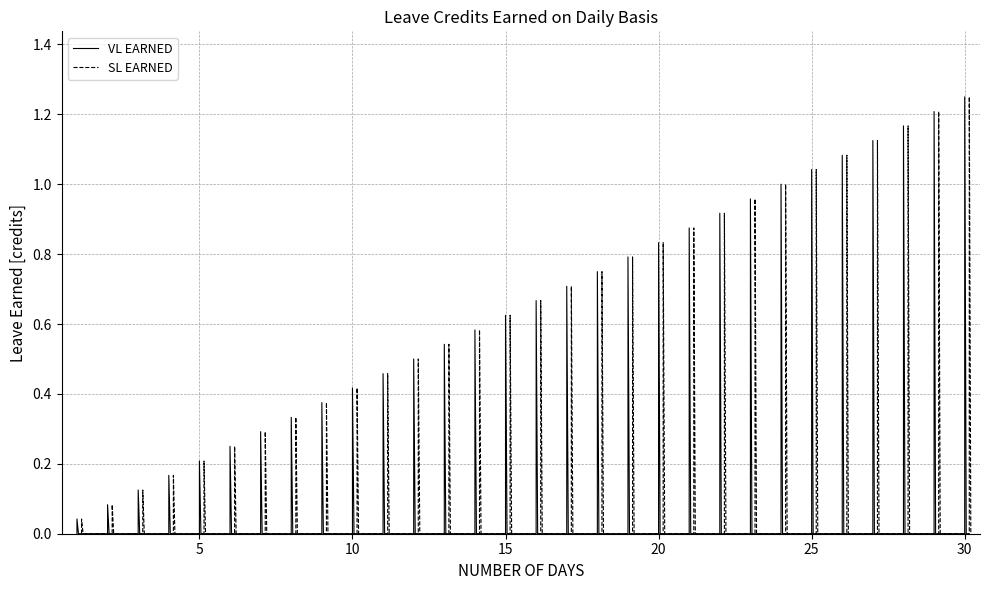

True or false: VL EARNED has more than 2 points higher than both neighbors.

False